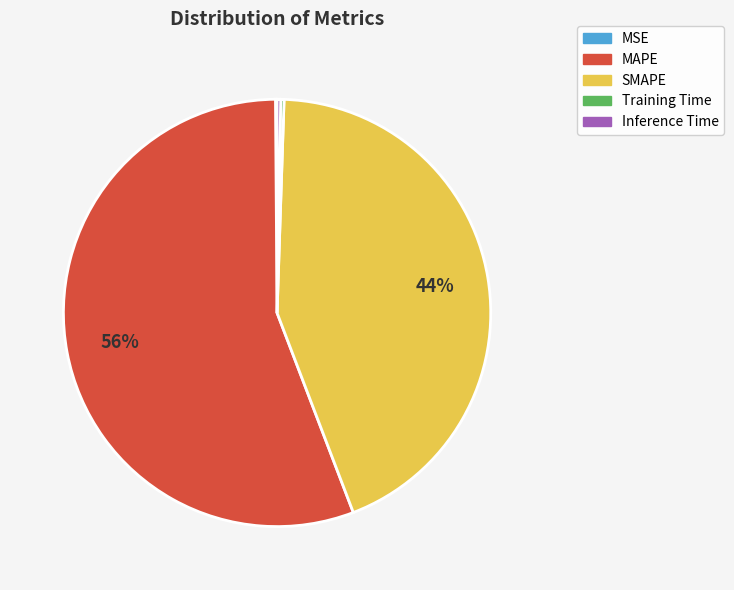

Do MAPE and SMAPE together represent more than half of the pie?

Yes